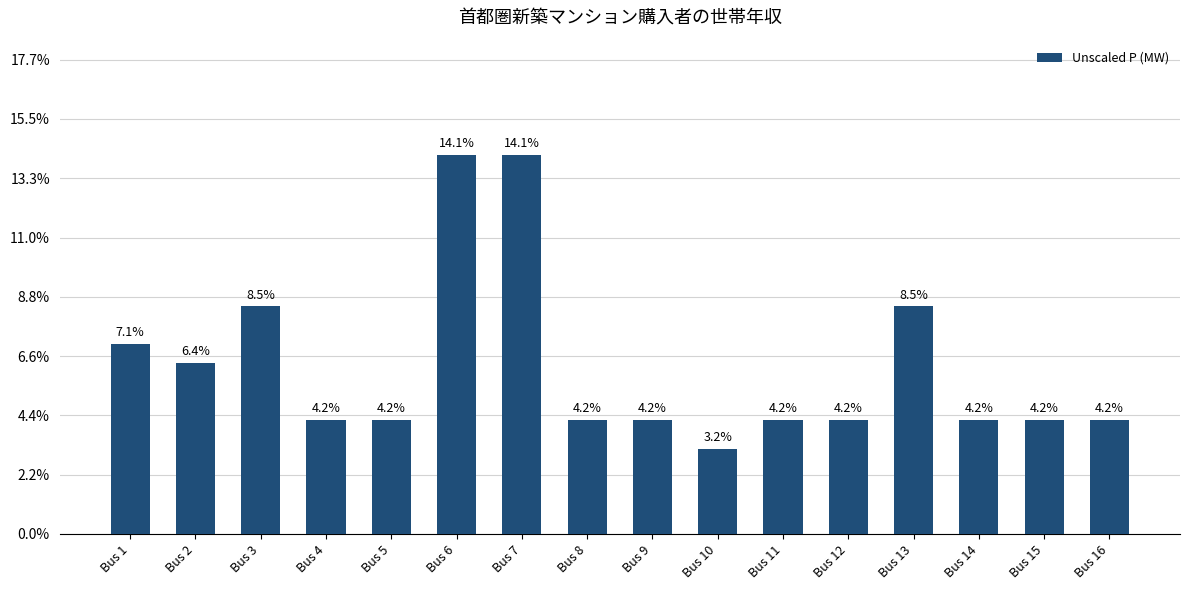

How many bars are there in total?

16